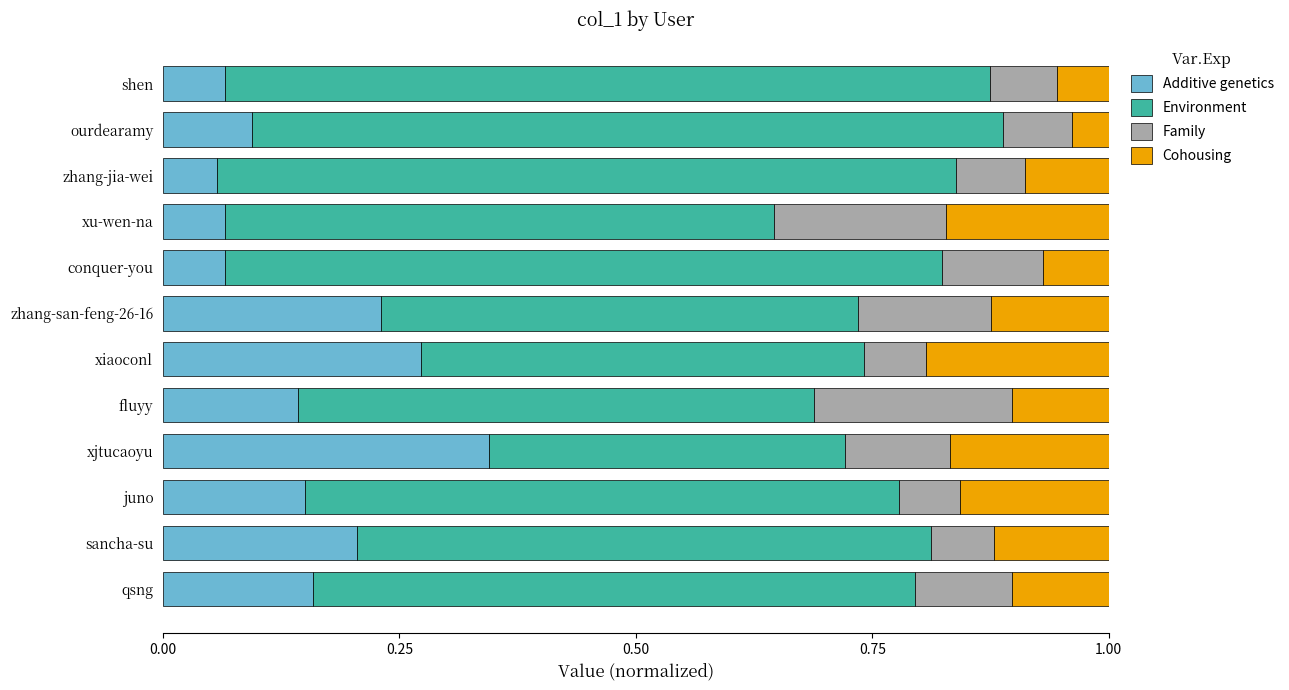

What is the total value across all series at ourdearamy?

1.0